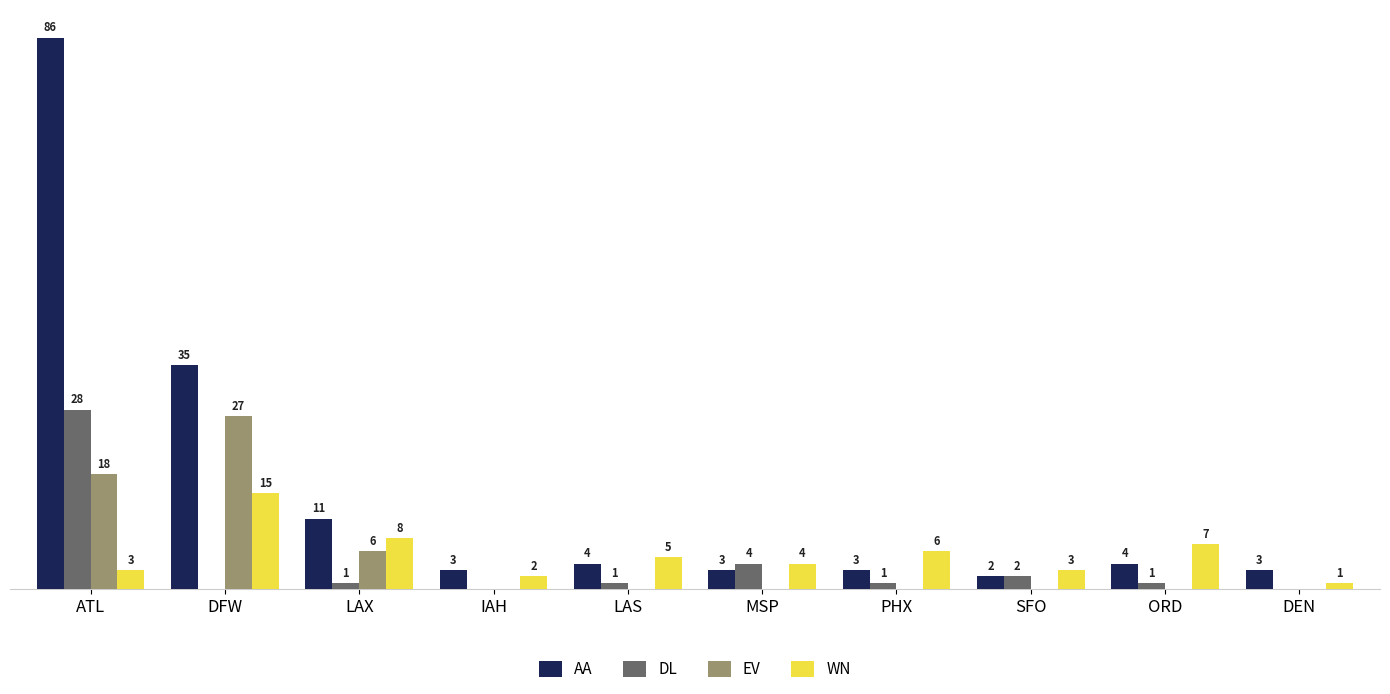

Between MSP and SFO, which series saw the biggest shift?

DL